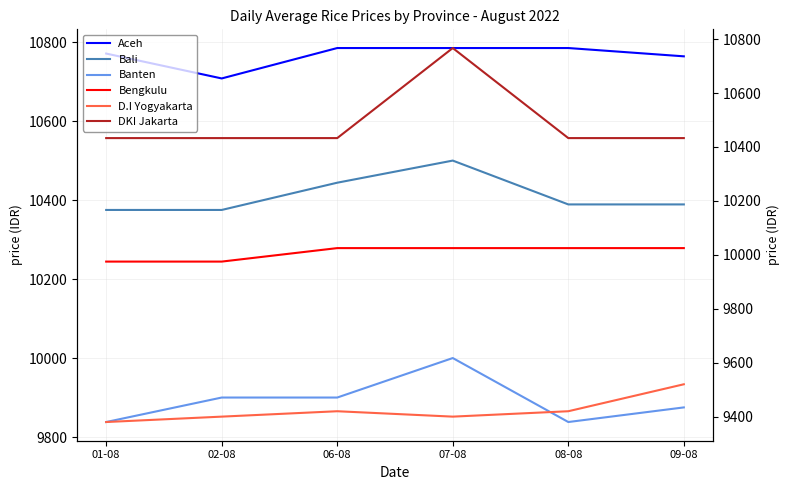

Is this an area chart (filled region under the line)?

No